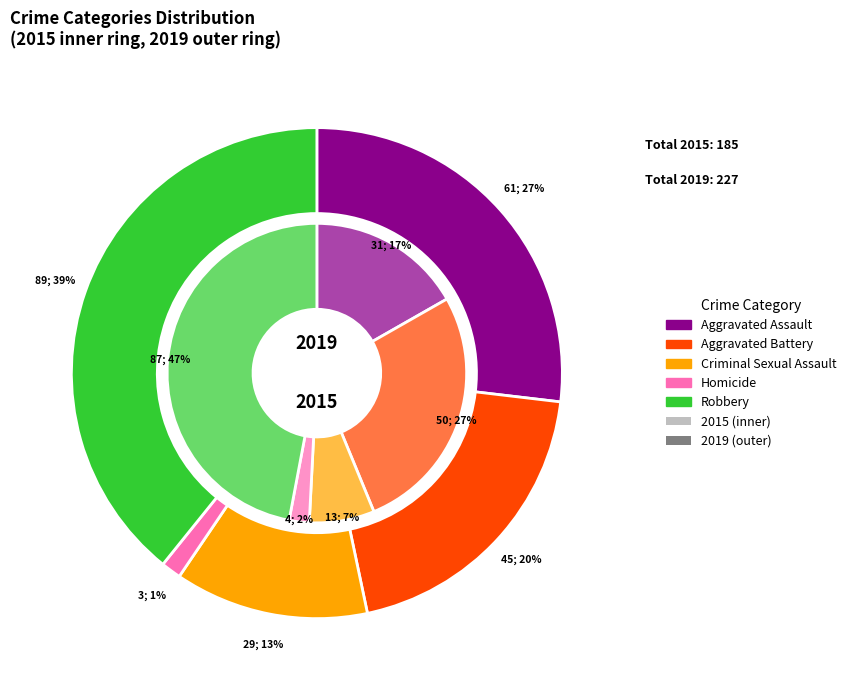

To the nearest percent, what is the difference between the largest and smallest slice percentages?

38%